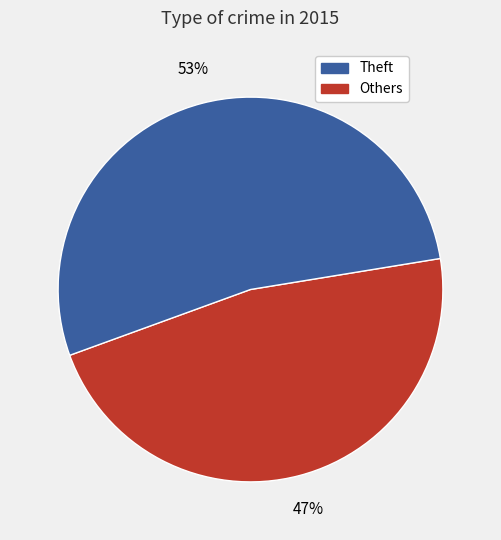

To the nearest percent, what is the average slice percentage?

50%